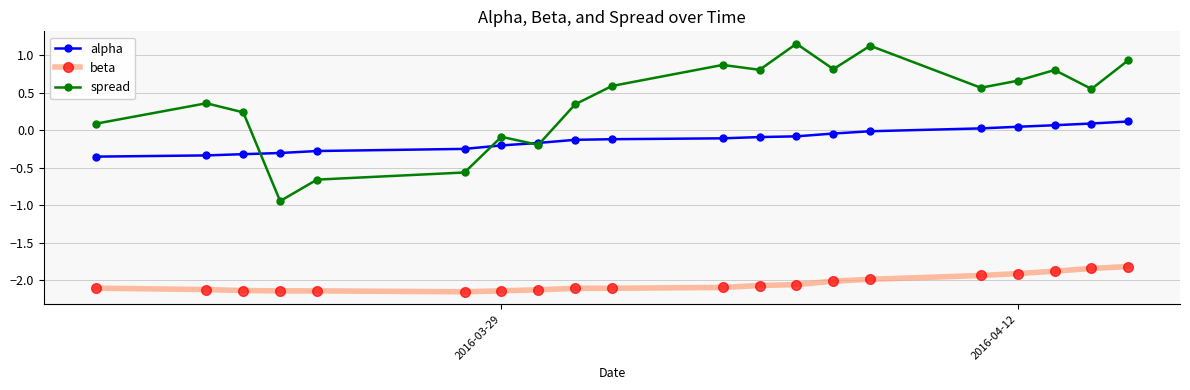

At how many categories does at least one series exceed 0?

15